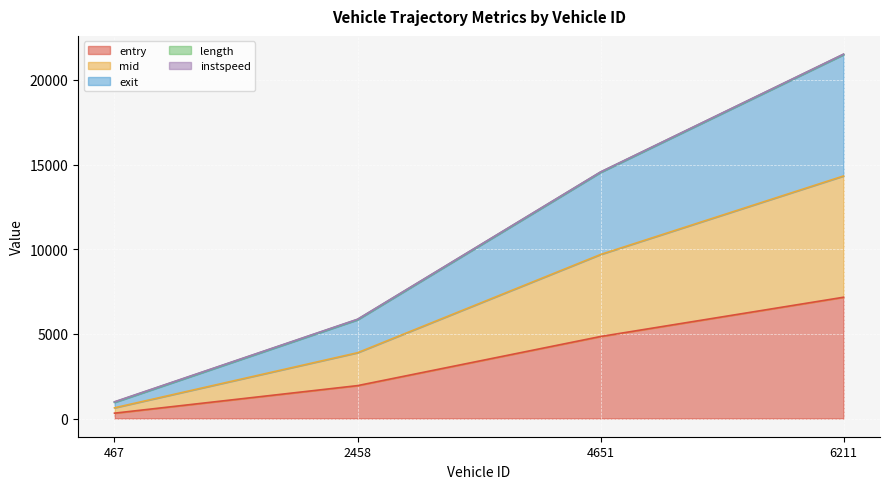

Between 6211.0 and 467.0, which is larger?

6211.0